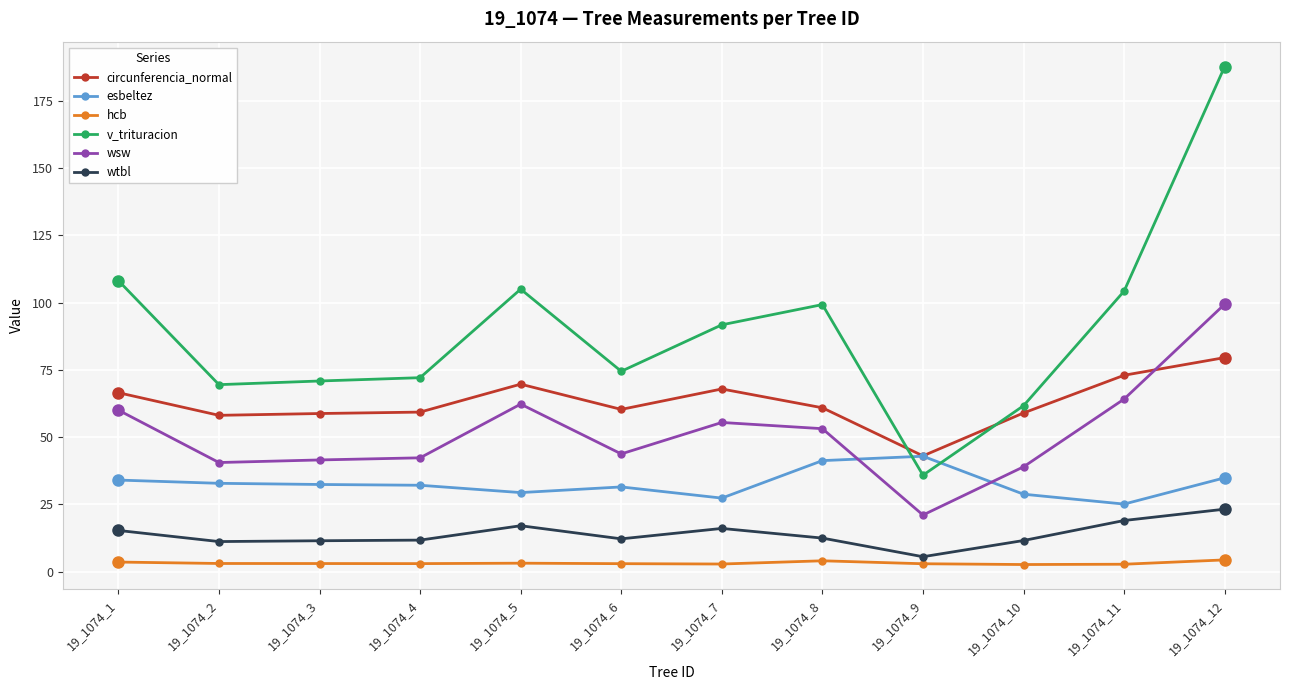

What is the sum of all esbeltez values?

392.9